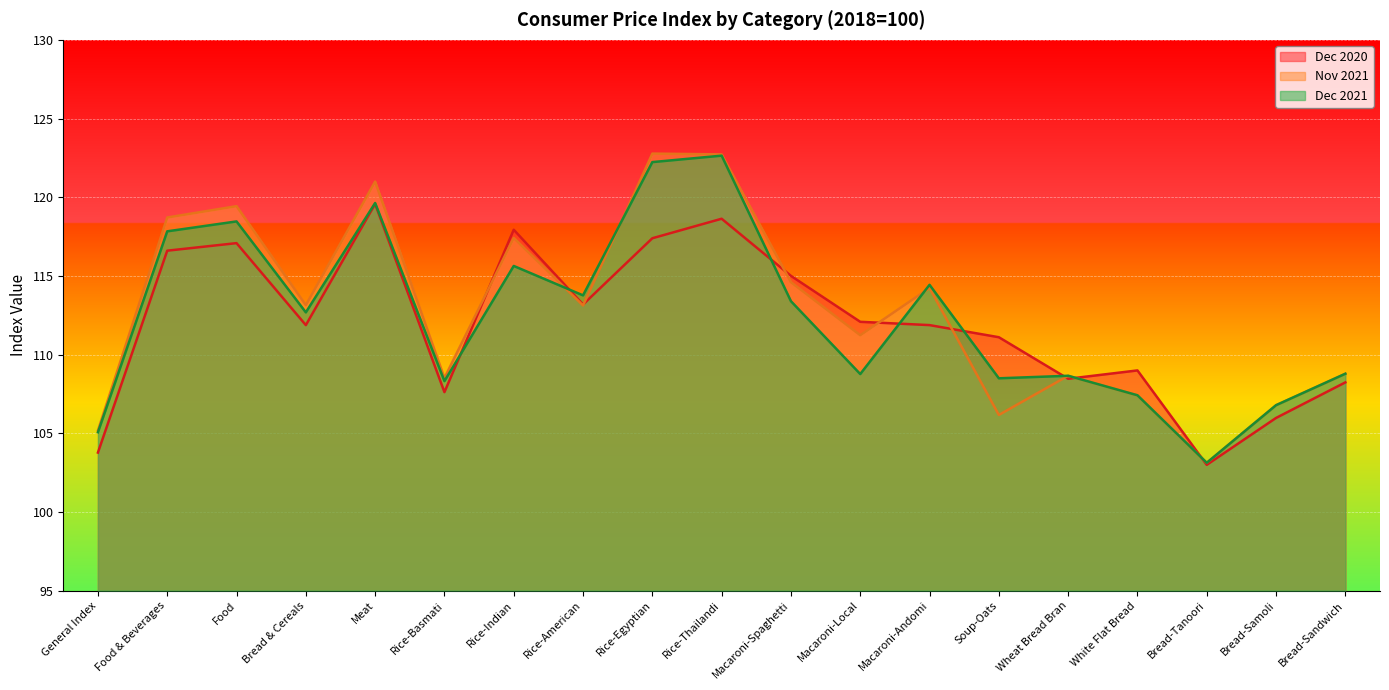

How many times do Dec 2021 and Nov 2021 cross each other?

3